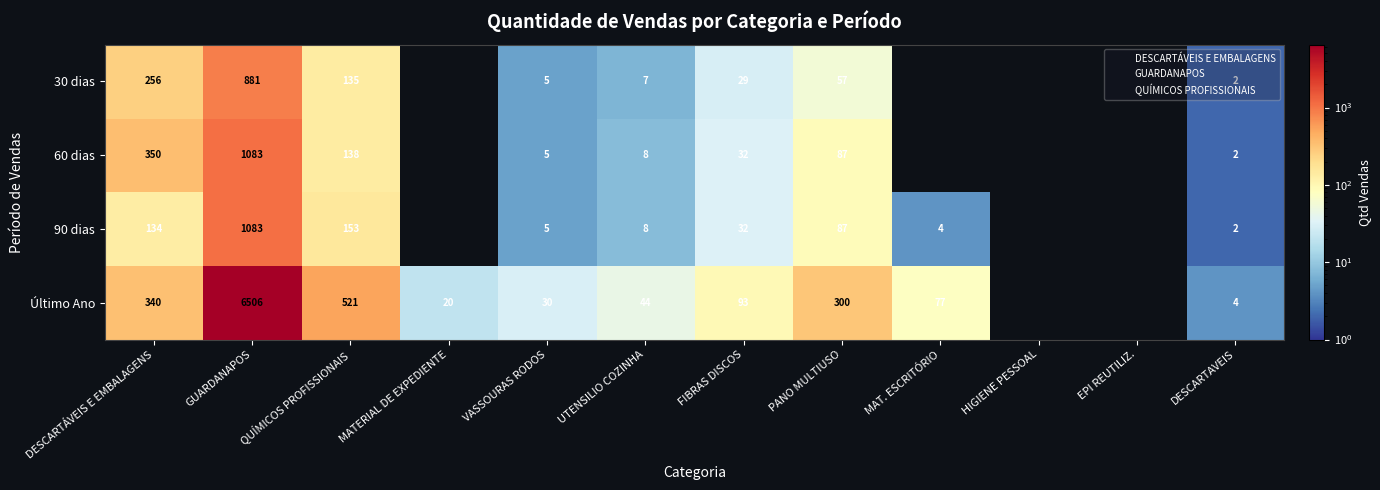

How many categories are shown in the chart?

12